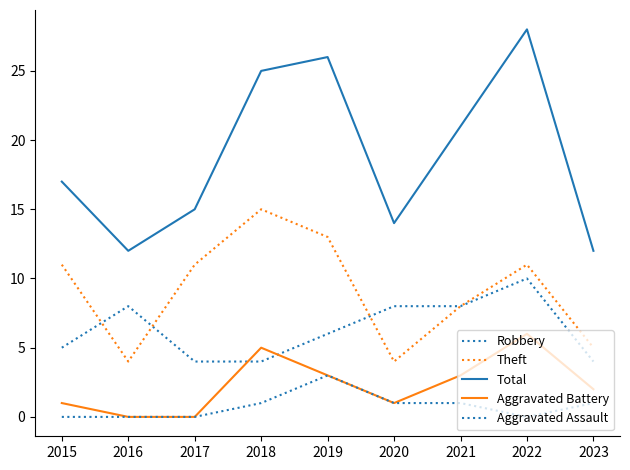

Does the chart have visible grid lines?

No